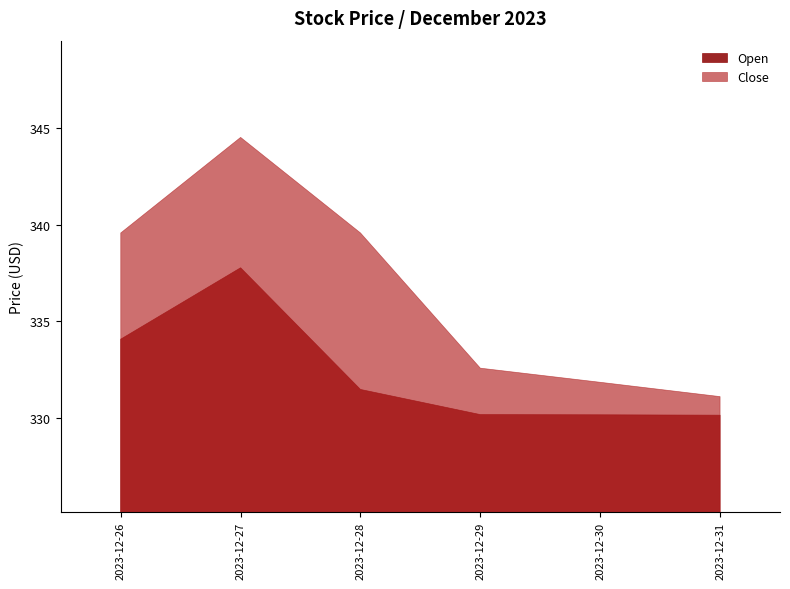

Reading left to right, what are all the values shown in this chart?

Open: 334.1	337.8	331.5	330.2	330.2	330.1
Close: 339.6	344.5	339.6	332.6	331.9	331.1